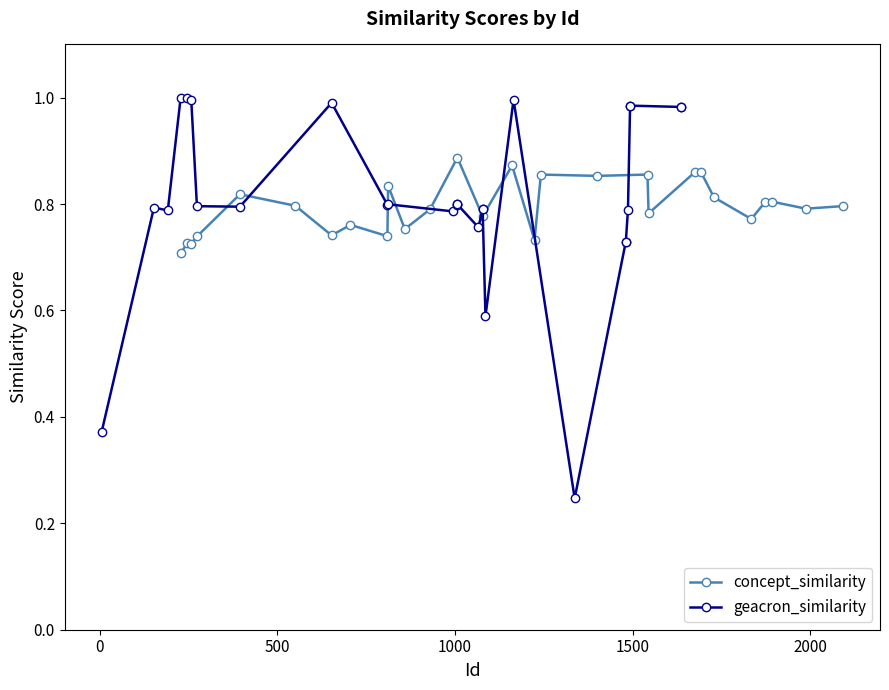

How many concept_similarity values are between 0 and 1?

28